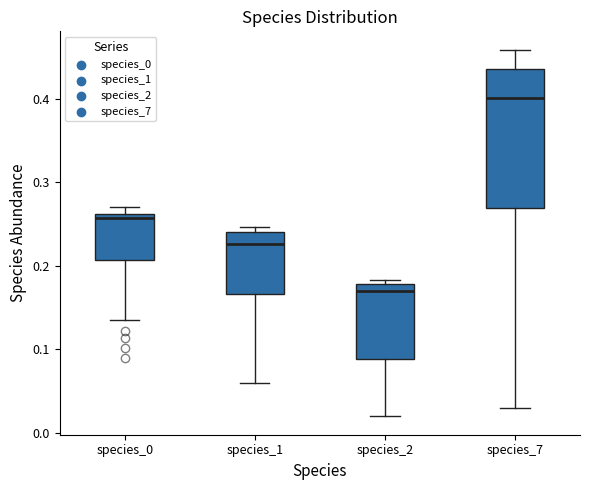

Which box has the highest median line?

species_7